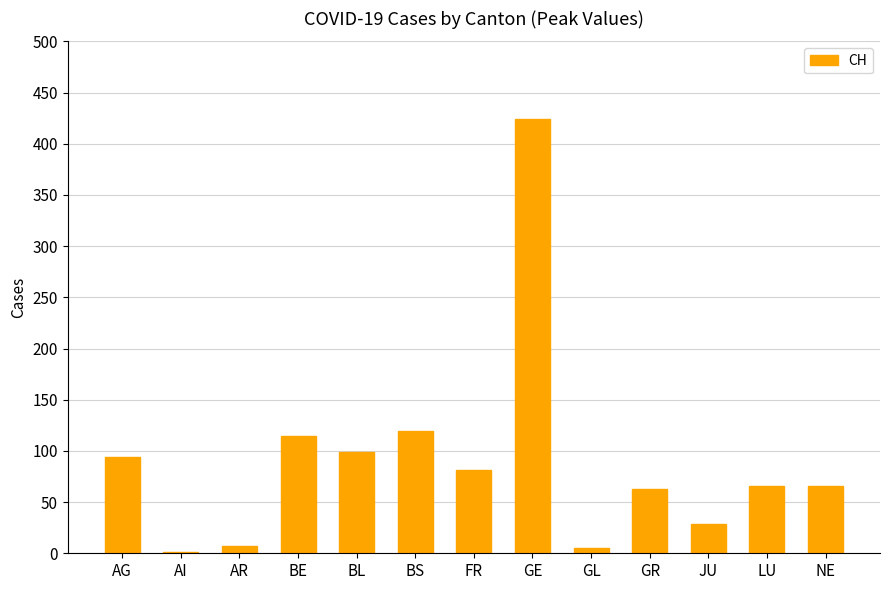

What is the sum of all values?

1169